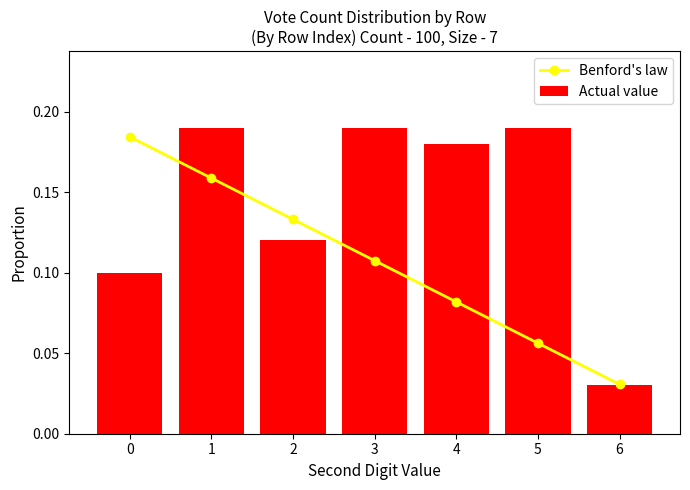

What is the average value of the Benford's law series?

0.1